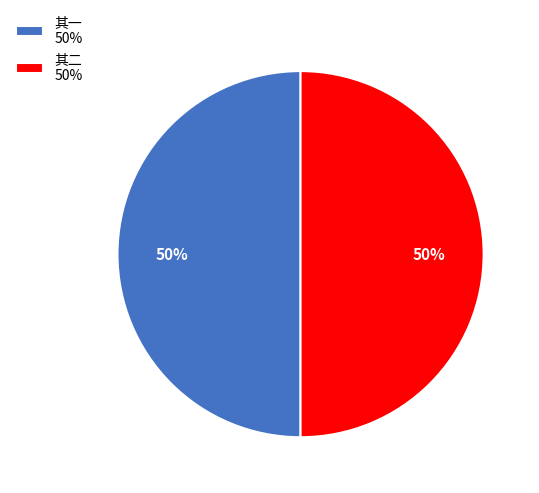

Is it true that 其一 50% is 36% of the pie?

False